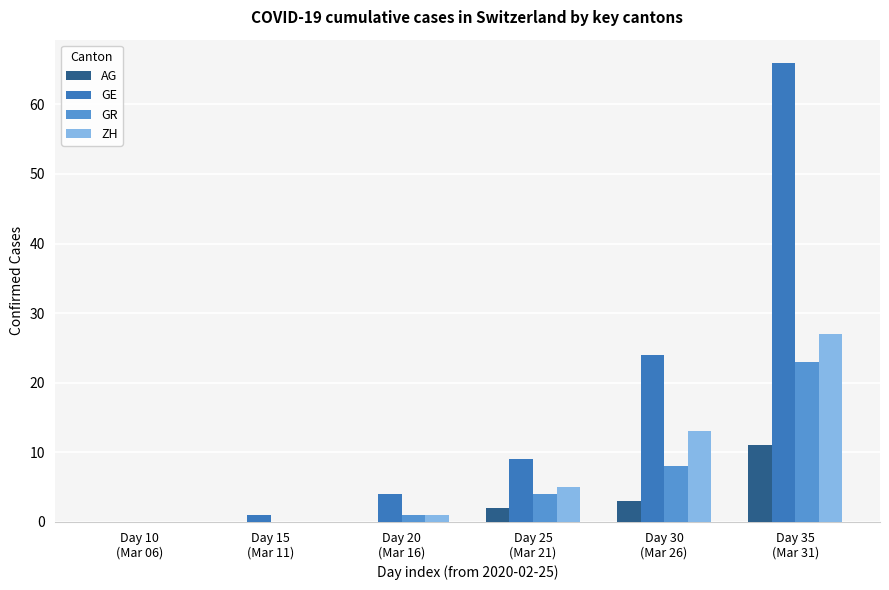

How many groups of bars are there?

6